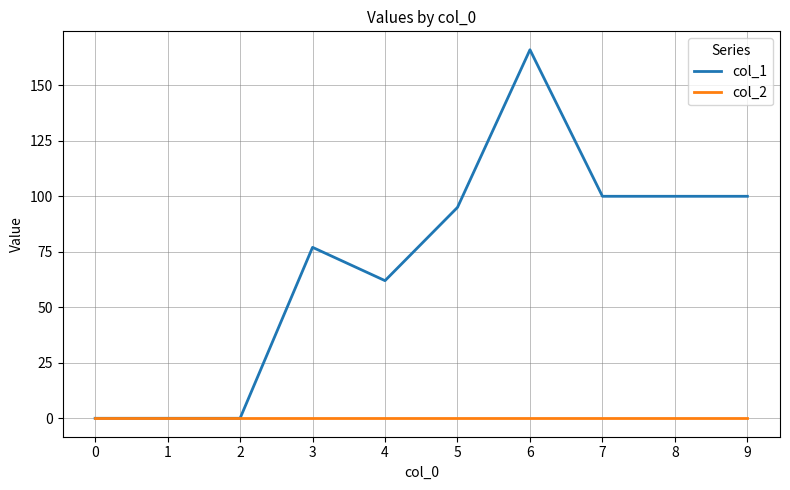

Which label corresponds to the largest value in the chart?

6